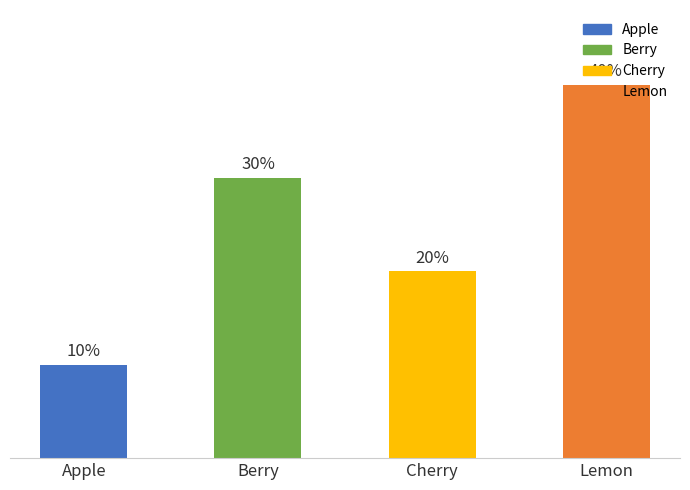

Between Lemon and Berry, which is larger?

Lemon